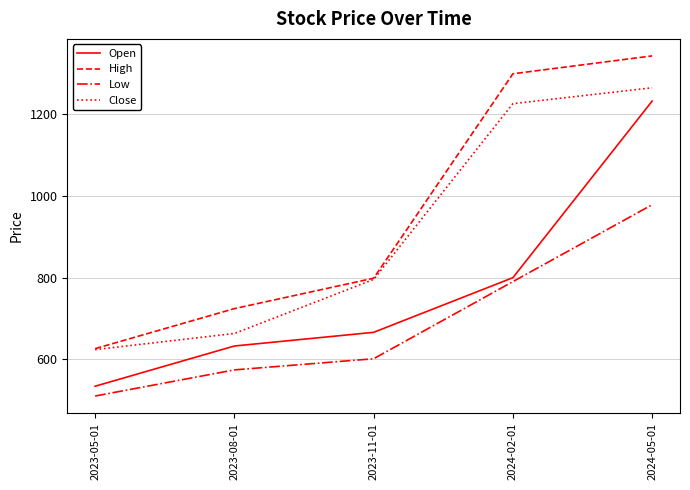

At how many categories does at least one series exceed 1221?

2